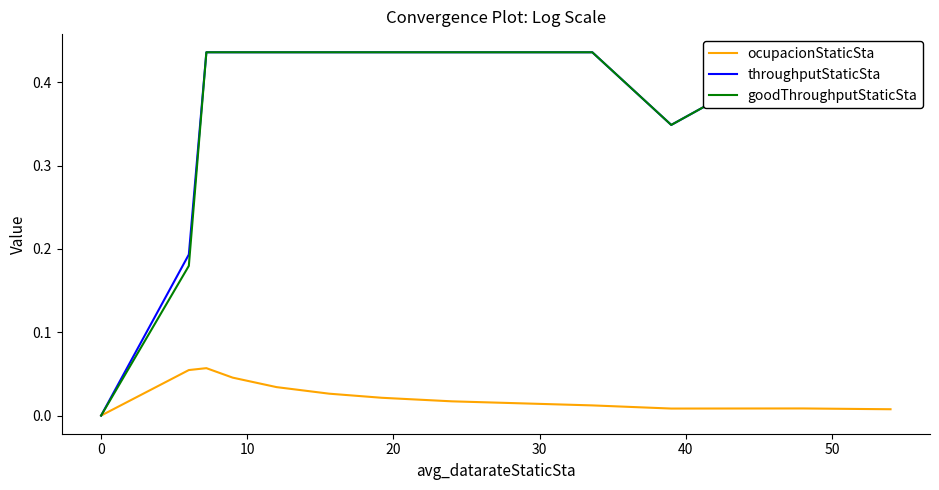

Which series has the largest range (max minus min)?

throughputStaticSta